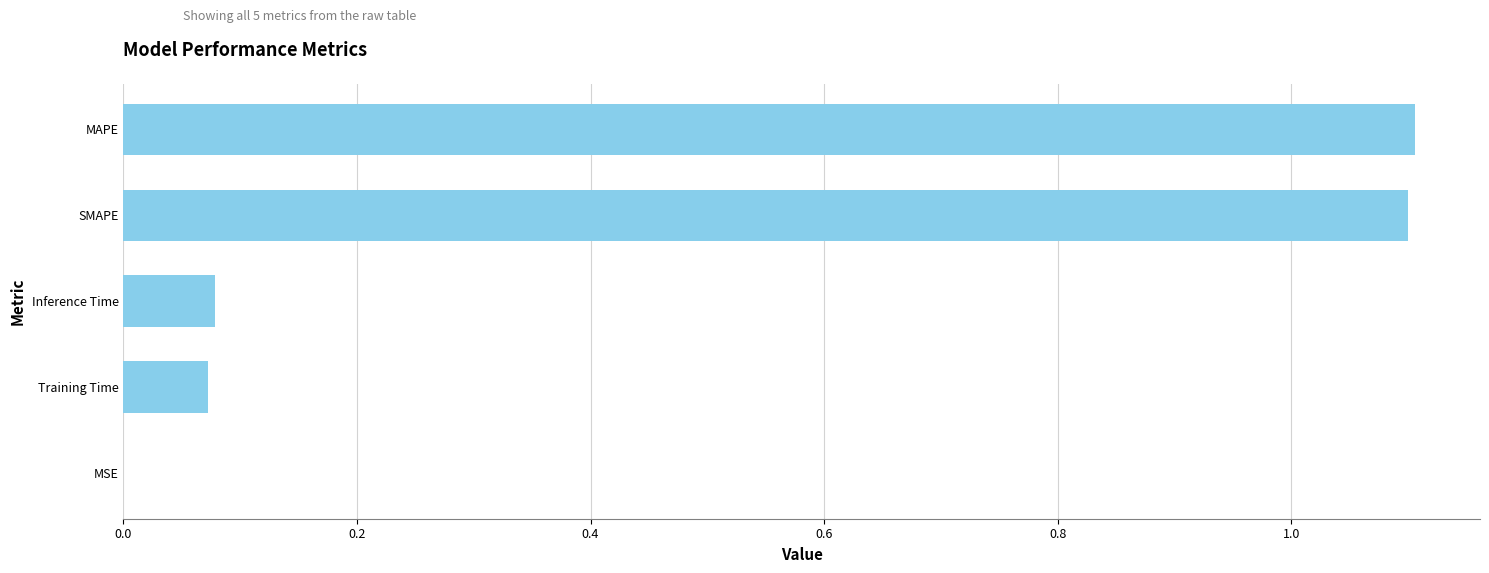

The value at MSE is 0.0. True or false?

True